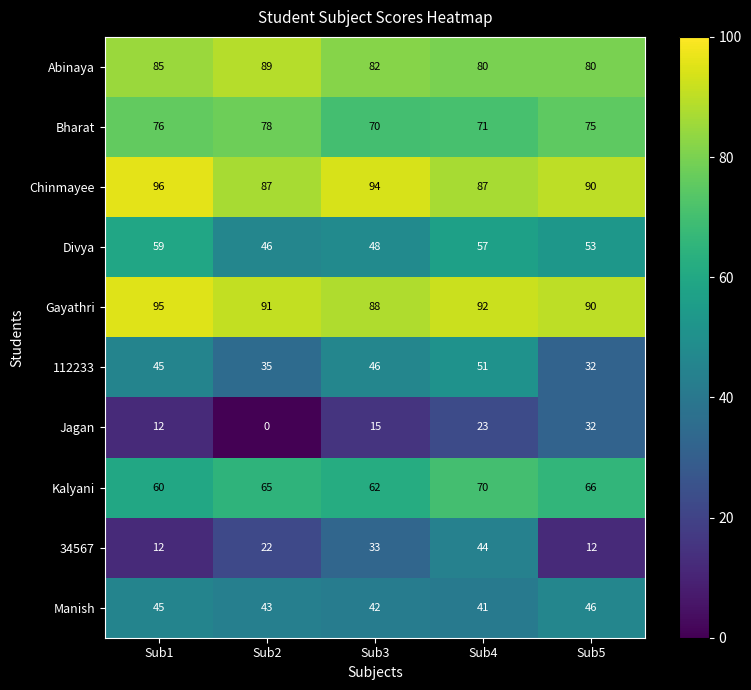

How many distinct data groups are displayed?

10